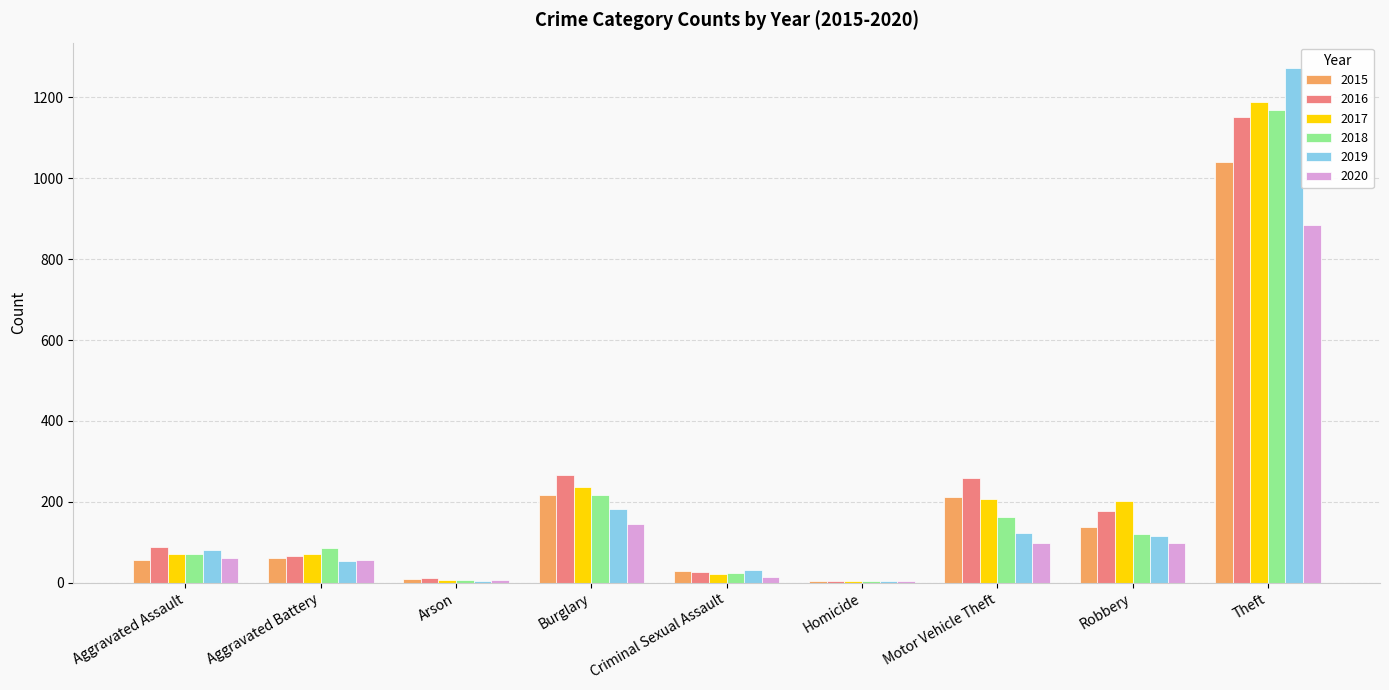

At which label does 2015 reach its peak?

Theft